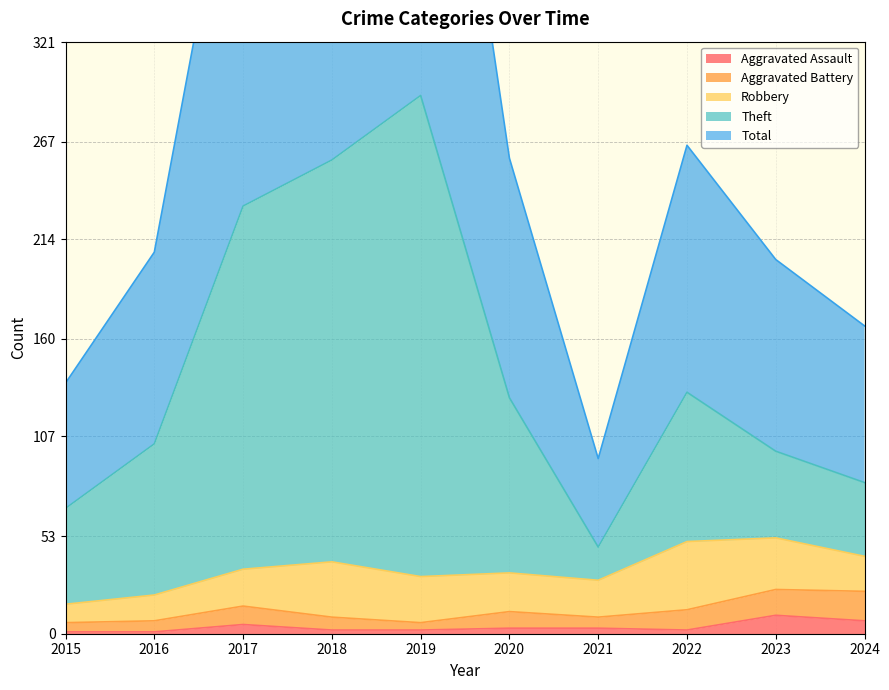

Is the value of Aggravated Assault at 2018 greater than the value of Theft at 2022?

No